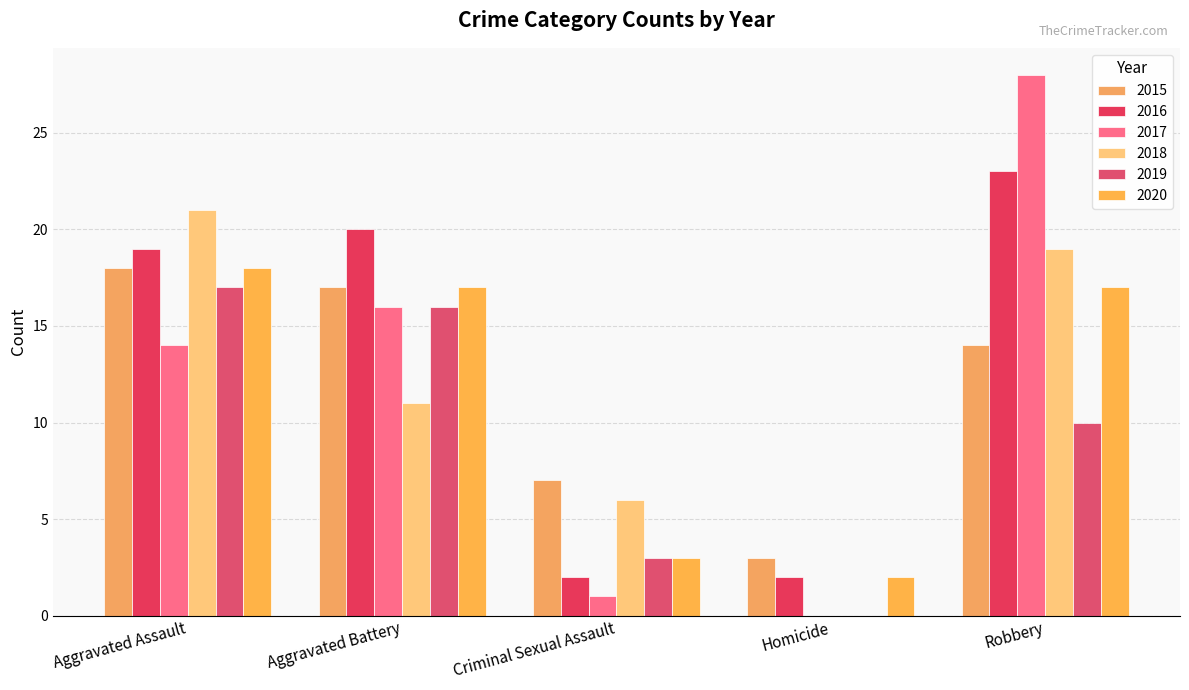

What is the difference between the maximum and second lowest values in the 2017 series?

27